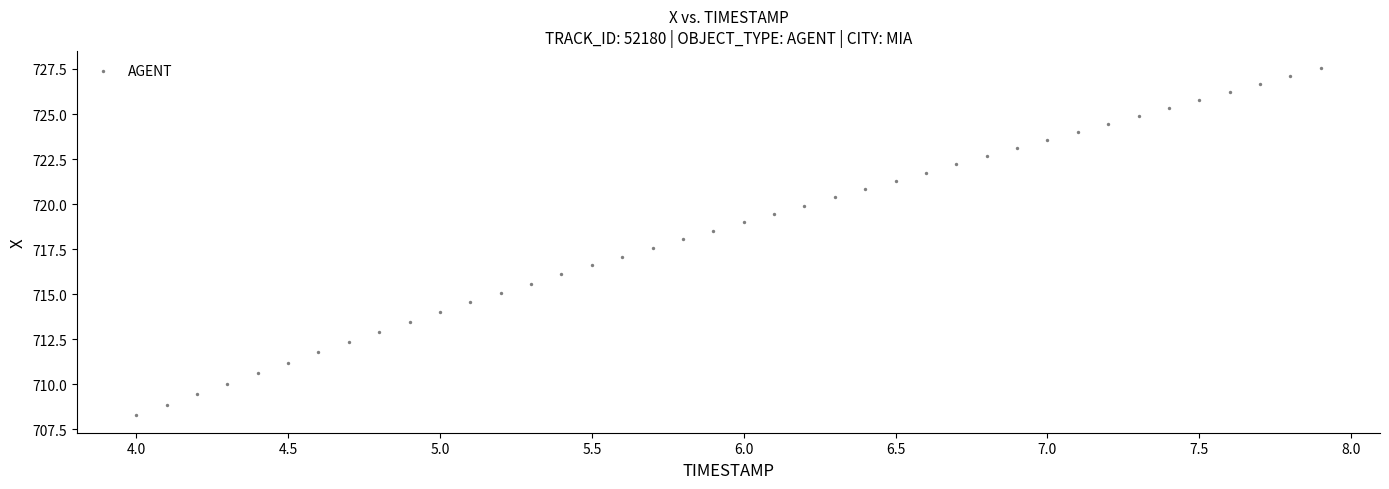

What is the range of X values (max minus min)?

3.9